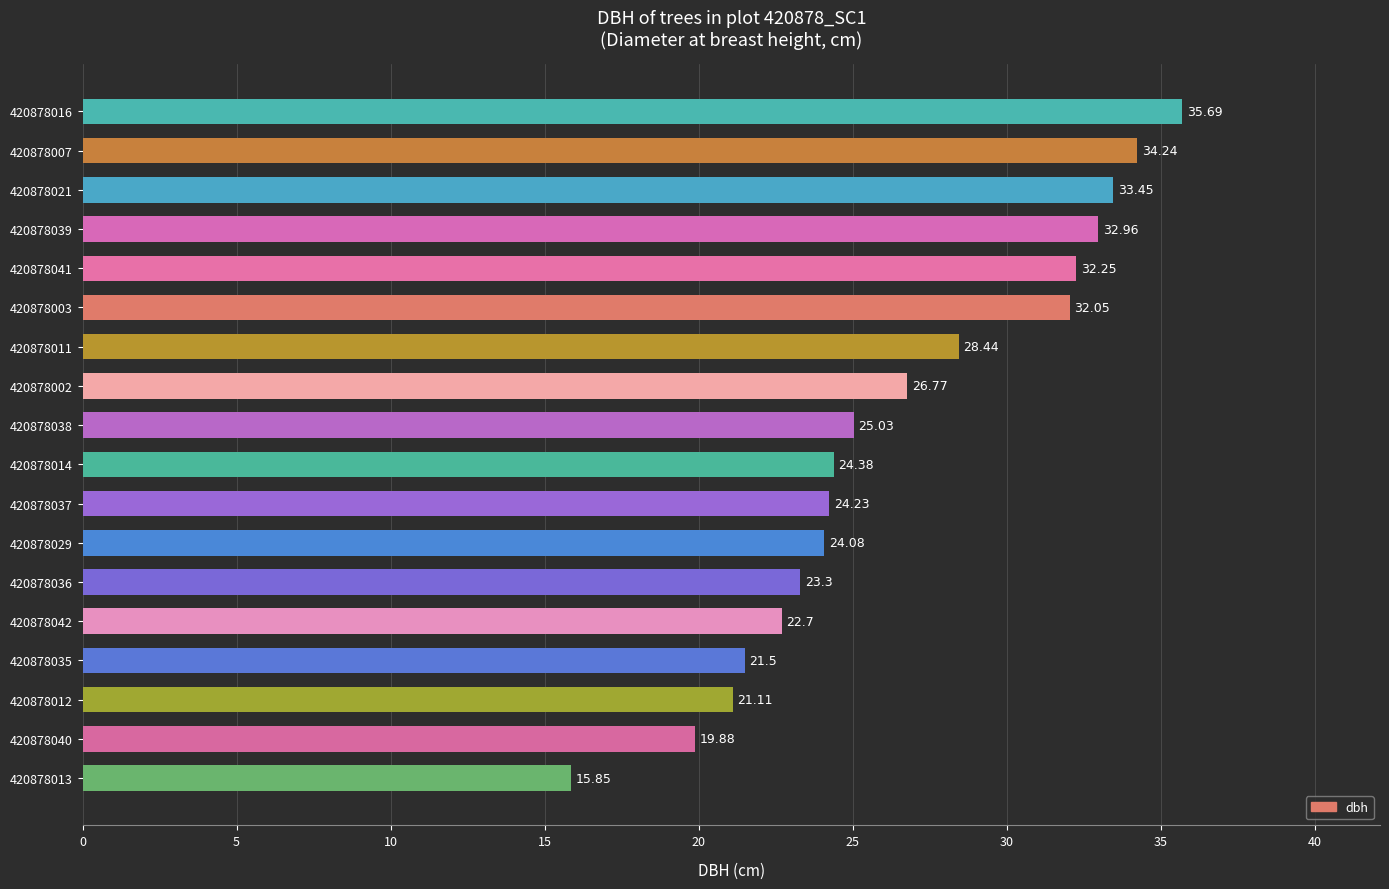

Approximately how many times larger is the value at 420878040 compared to 420878021?

0.6